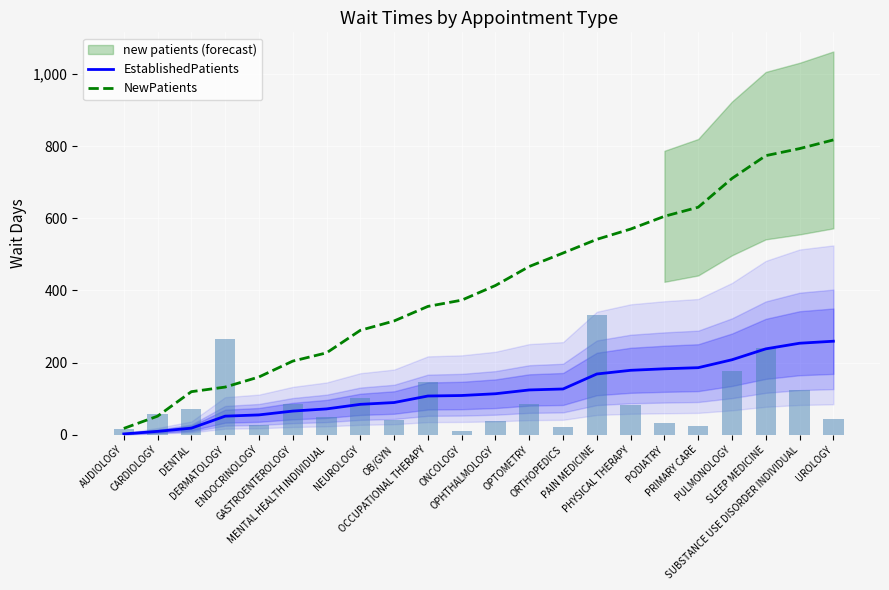

What are all the series names shown in the legend?

EstablishedPatients, NewPatients